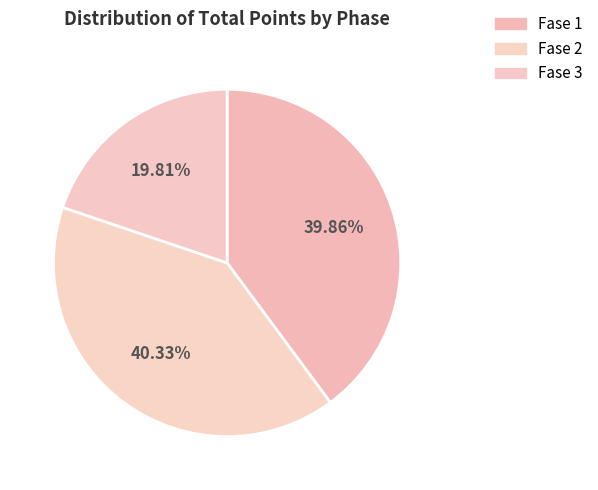

Is there any slice that represents more than half of the pie?

No